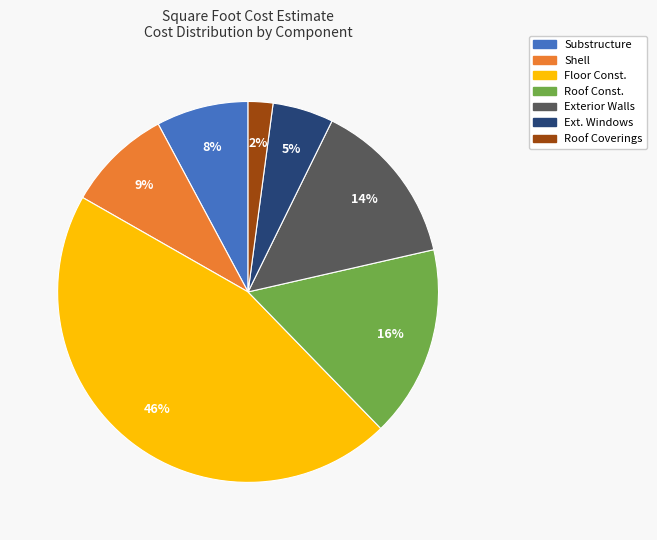

Count the number of slices in the pie.

7